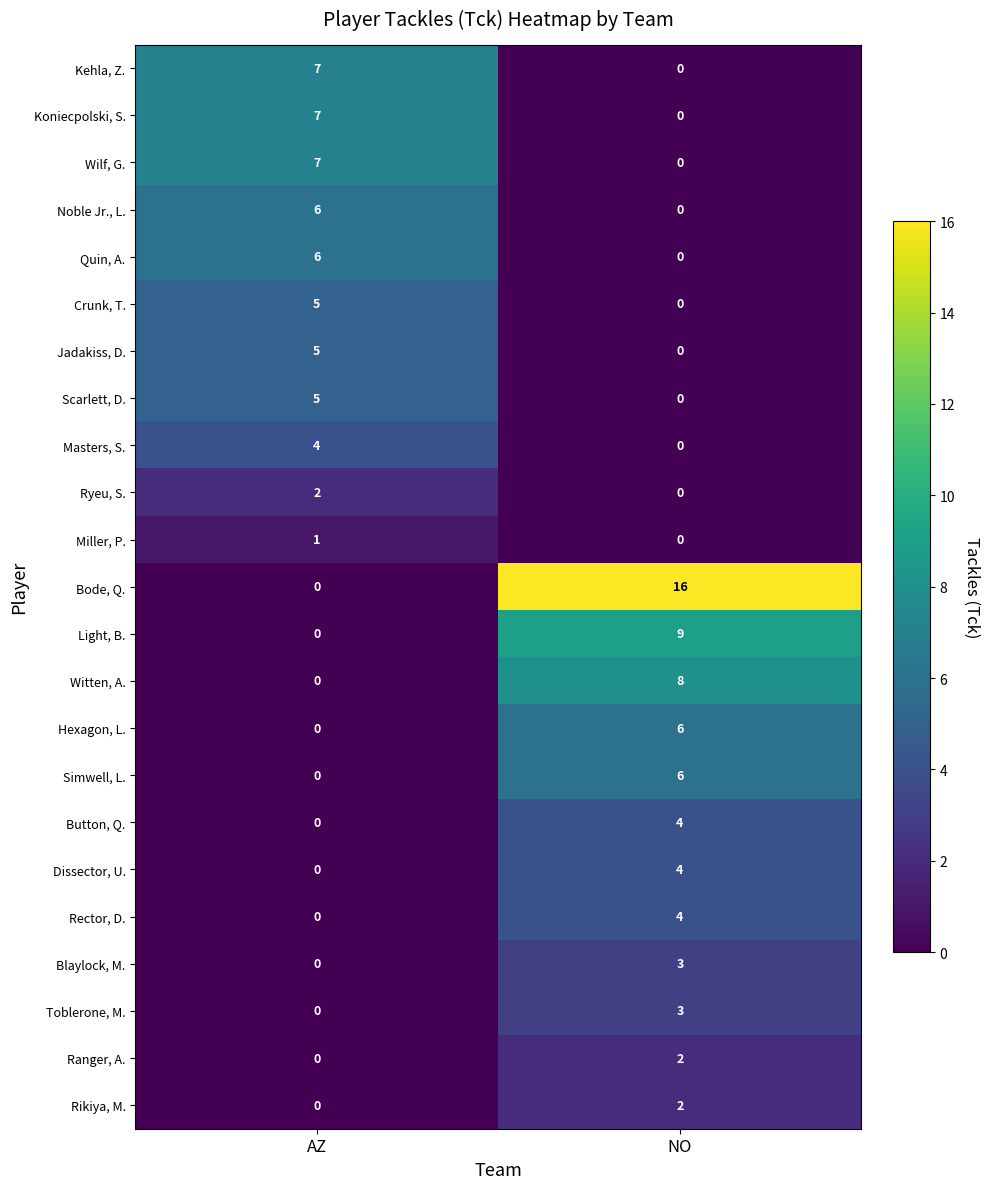

At how many categories does at least one series exceed 2?

2